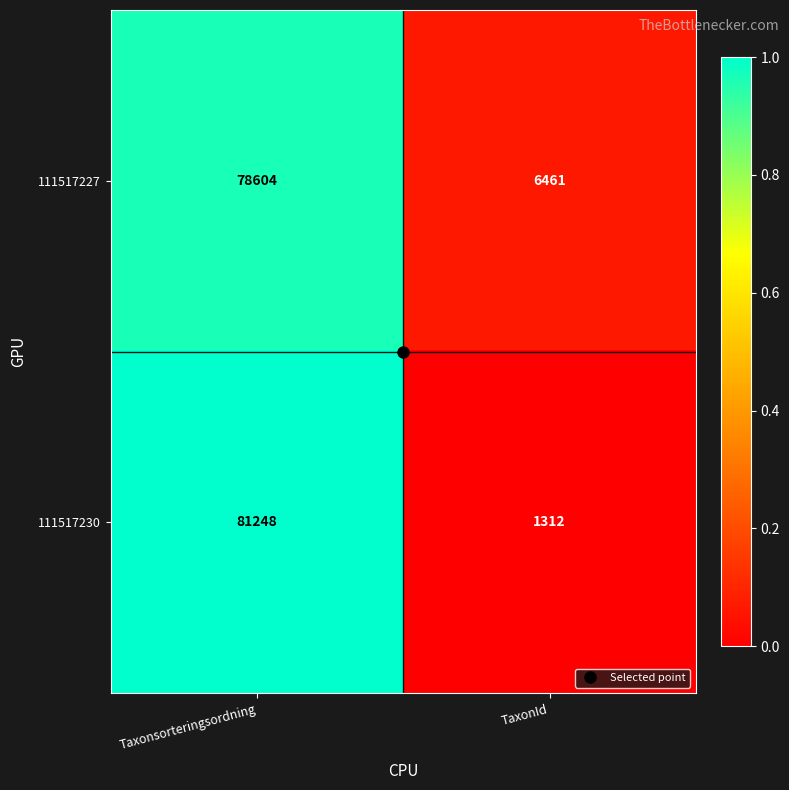

What is the spread (max minus min) of values at Taxonsorteringsordning?

2644